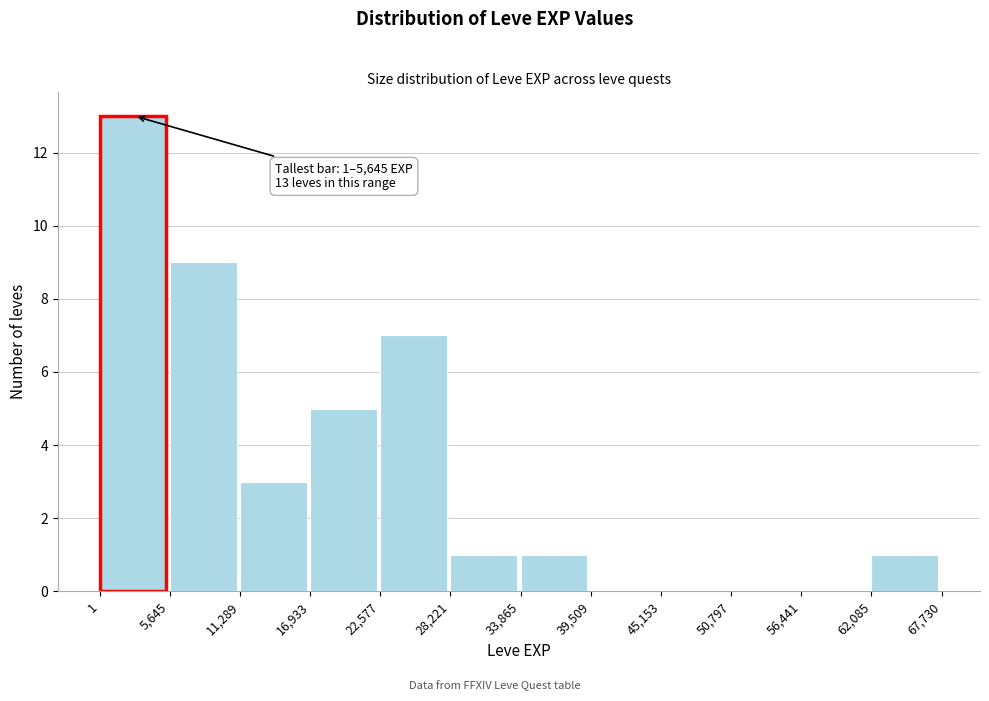

Which range on the x-axis has the tallest bar?

1 to 5,645